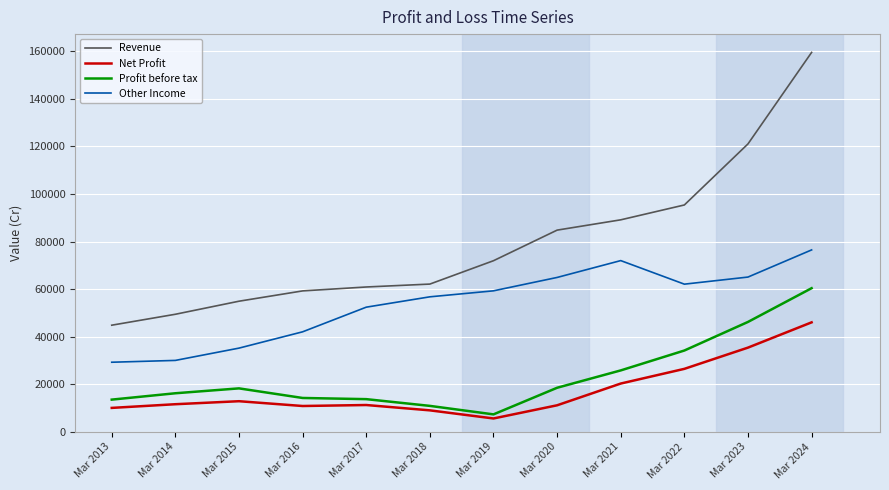

At which label does Net Profit reach its peak?

Mar 2024